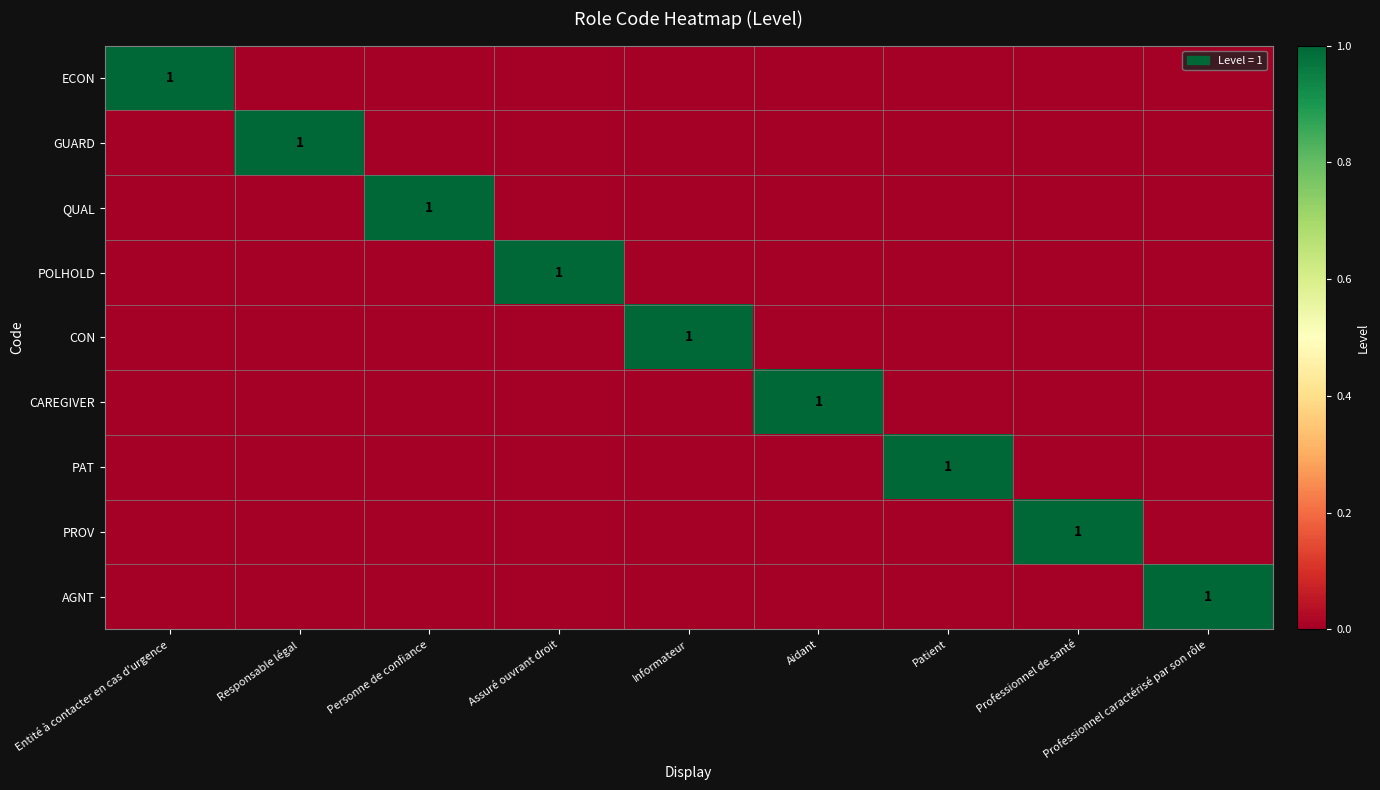

Which has a higher value, Patient or Informateur?

Patient